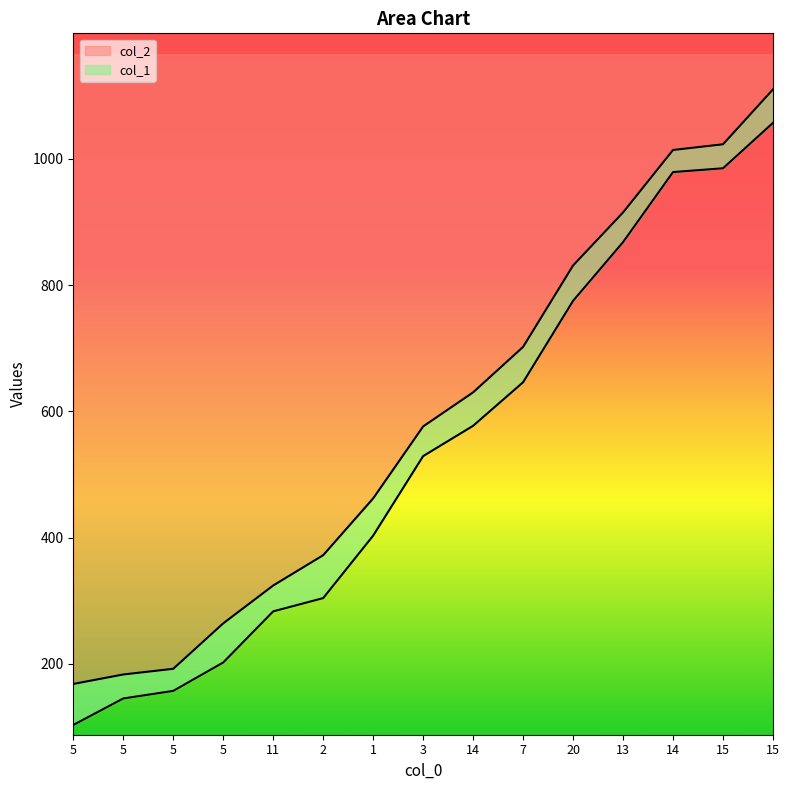

What is the value of the col_2 point at the 6th from the left?

372